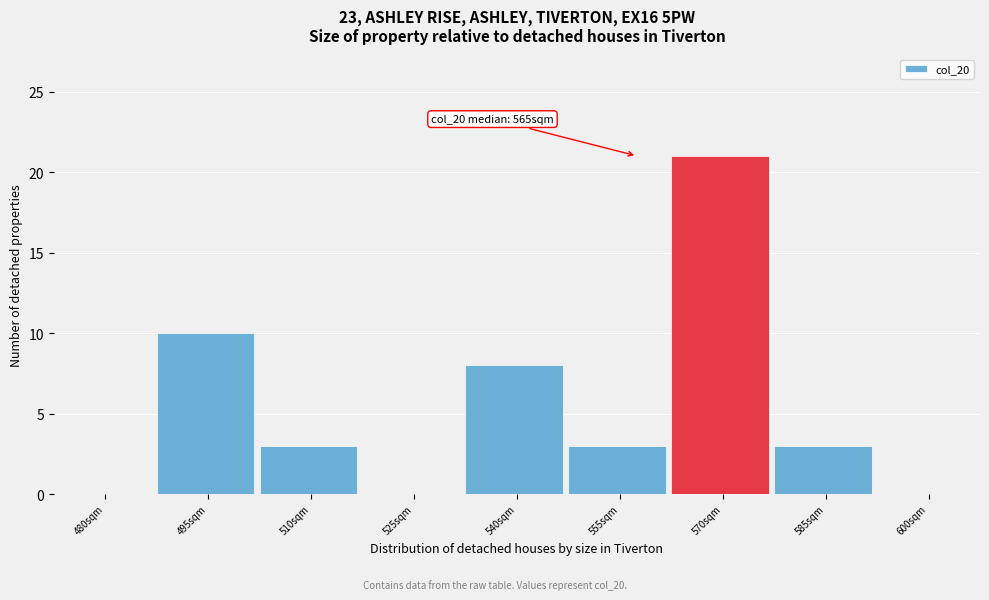

What is the sum of all values?

48